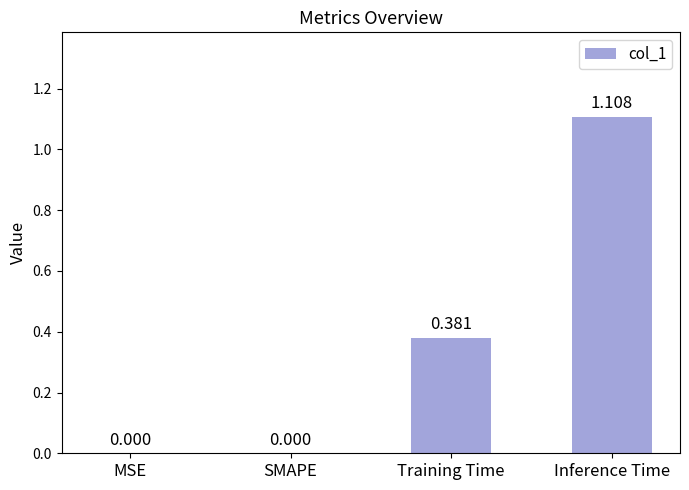

Which category has the highest value across all series?

Inference Time